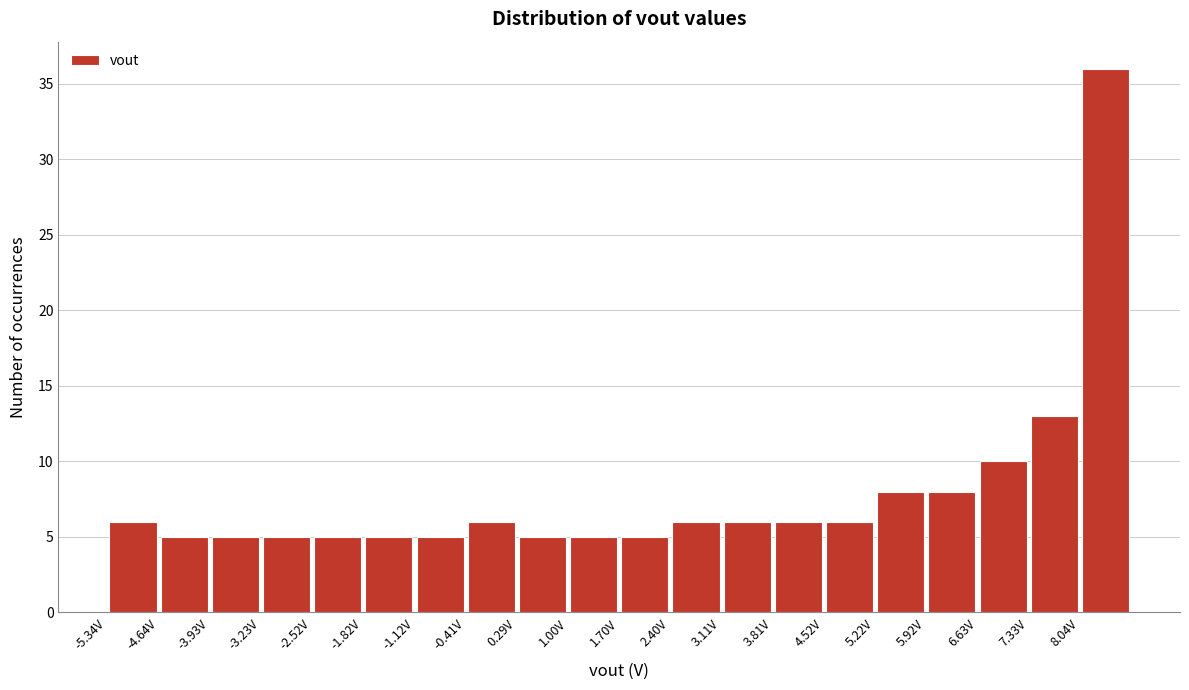

Reading left to right, transcribe this chart: for each bar, give the range it covers on the x-axis and its height. Neither the bar edges nor the heights are printed on the chart, so give them approximately, as read against the axes.

-5.3 to -4.6: 6
-4.6 to -3.9: 5
-3.9 to -3.2: 5
-3.2 to -2.5: 5
-2.5 to -1.8: 5
-1.8 to -1.1: 5
-1.1 to -0.4: 5
-0.4 to 0.3: 6
0.3 to 1.0: 5
1.0 to 1.7: 5
1.7 to 2.4: 5
2.4 to 3.1: 6
3.1 to 3.8: 6
3.8 to 4.5: 6
4.5 to 5.2: 6
5.2 to 5.9: 8
5.9 to 6.6: 8
6.6 to 7.3: 10
7.3 to 8.0: 13
8.0 to 8.7: 36